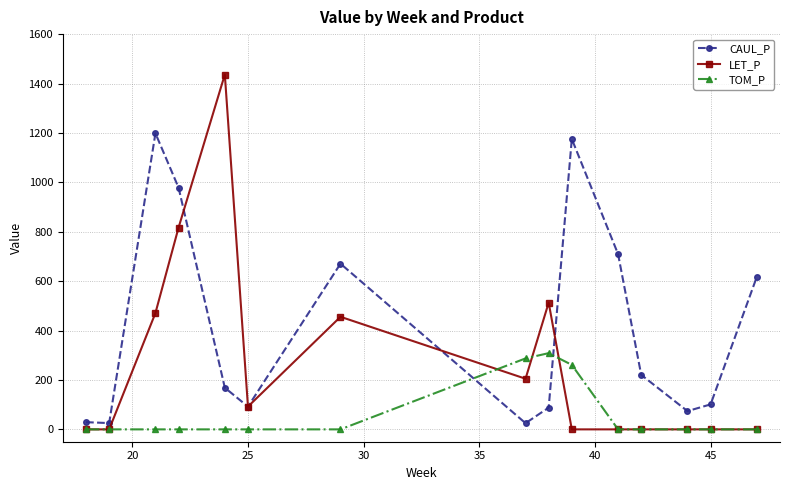

Which series has the largest total across all categories?

CAUL_P